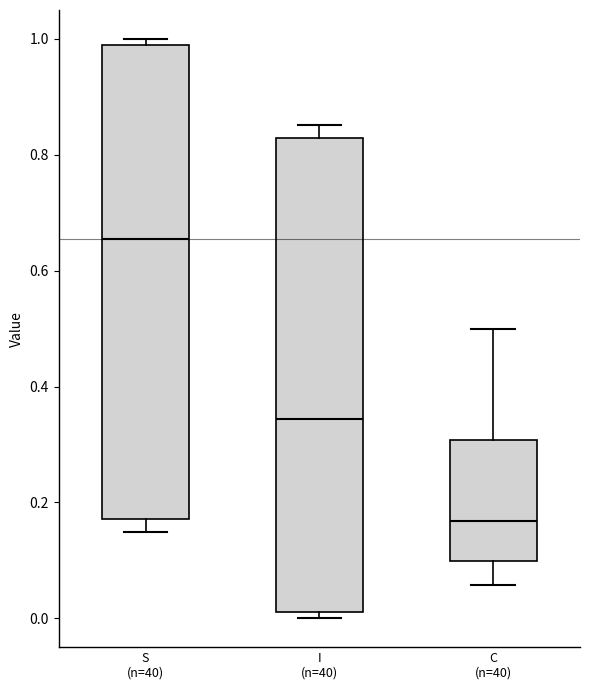

Where does the lower whisker of the box for S (n=40) end on the y-axis? The values are not printed on the chart, so give them approximately, as read against the axis.

0.14